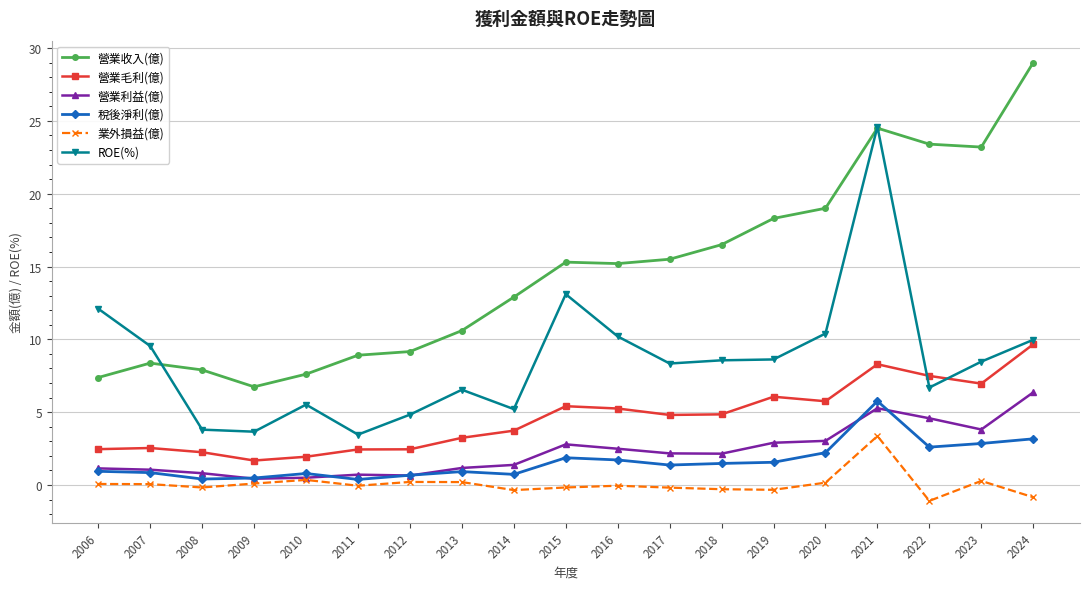

True or false: ROE(%) and 營業利益(億) intersect in this chart.

False